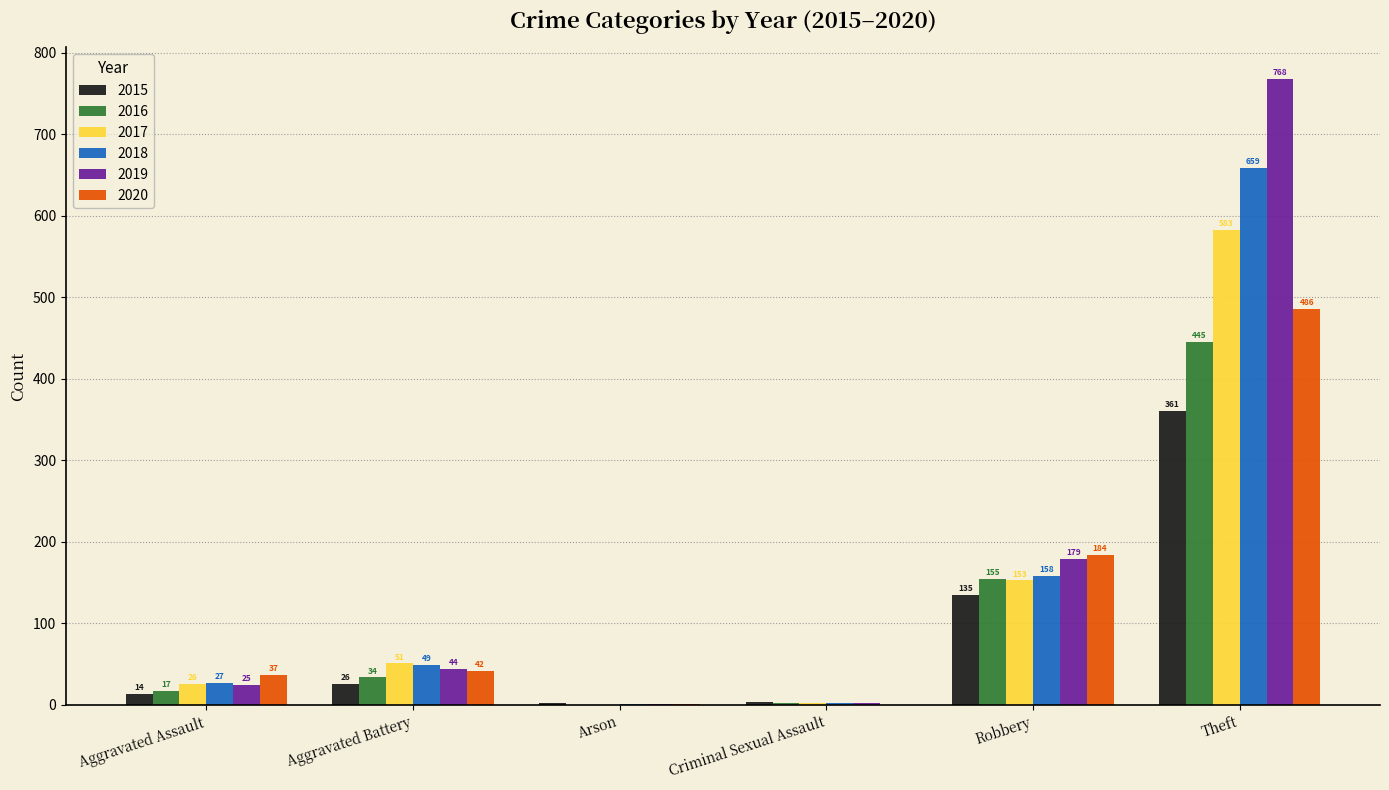

Reading left to right, extract all data points from this chart.

2015: Aggravated Assault=14	Aggravated Battery=26	Arson=2	Criminal Sexual Assault=4	Robbery=135	Theft=361
2016: Aggravated Assault=17	Aggravated Battery=34	Arson=0	Criminal Sexual Assault=3	Robbery=155	Theft=445
2017: Aggravated Assault=26	Aggravated Battery=51	Arson=0	Criminal Sexual Assault=3	Robbery=153	Theft=583
2018: Aggravated Assault=27	Aggravated Battery=49	Arson=1	Criminal Sexual Assault=2	Robbery=158	Theft=659
2019: Aggravated Assault=25	Aggravated Battery=44	Arson=1	Criminal Sexual Assault=2	Robbery=179	Theft=768
2020: Aggravated Assault=37	Aggravated Battery=42	Arson=1	Criminal Sexual Assault=0	Robbery=184	Theft=486